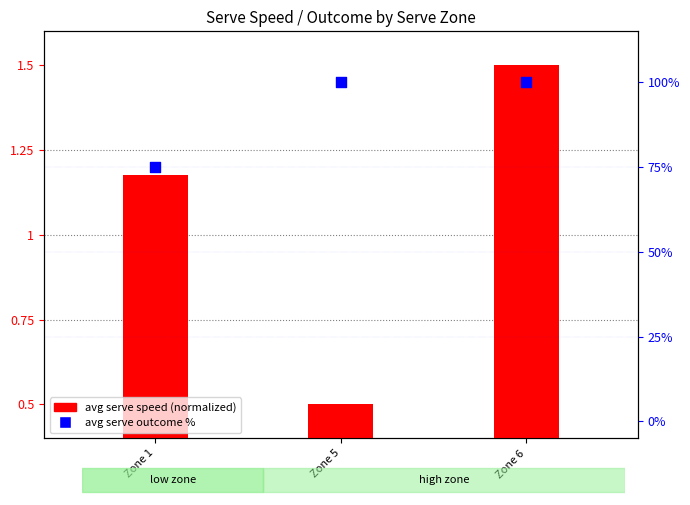

Which series reaches the maximum Y coordinate?

avg serve outcome %